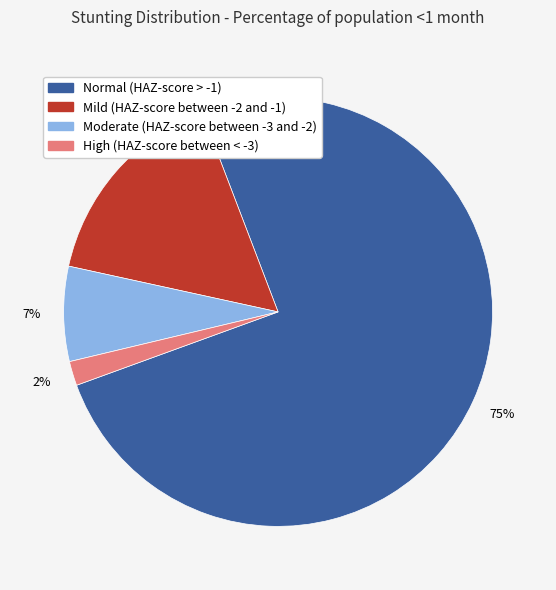

Is the sum of Normal (HAZ-score > -1) and Moderate (HAZ-score between -3 and -2) greater than half?

Yes